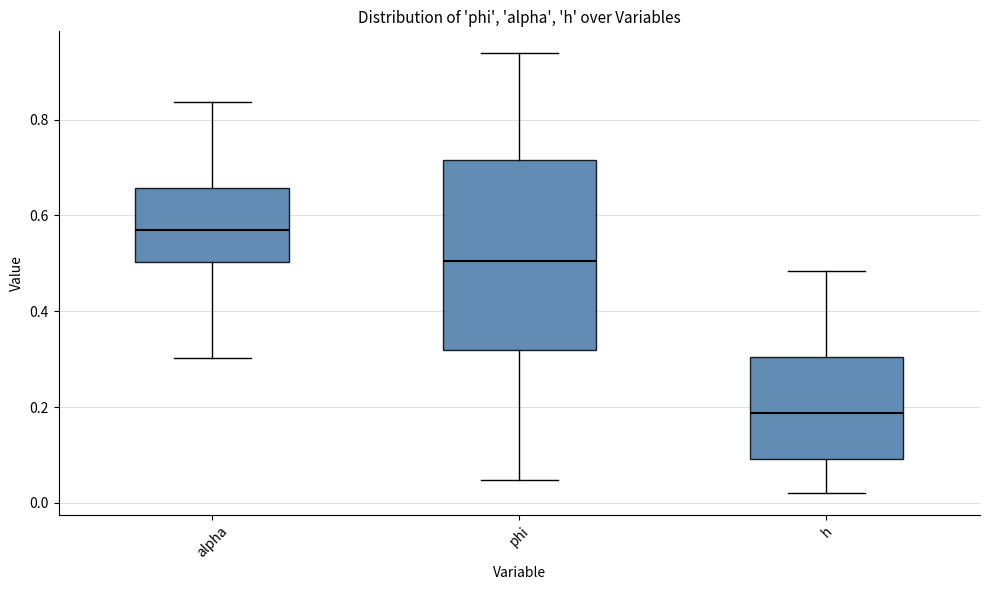

Reading left to right, transcribe this box plot: for each box, give where its median line is, the range the box spans, and where its two whiskers end, as read against the y-axis. The values are not printed on the chart, so give them approximately, as read against the axis.

alpha: median 0.56, box 0.50 to 0.66, whiskers 0.30 to 0.84
phi: median 0.50, box 0.32 to 0.72, whiskers 0.04 to 0.94
h: median 0.18, box 0.10 to 0.30, whiskers 0.02 to 0.48